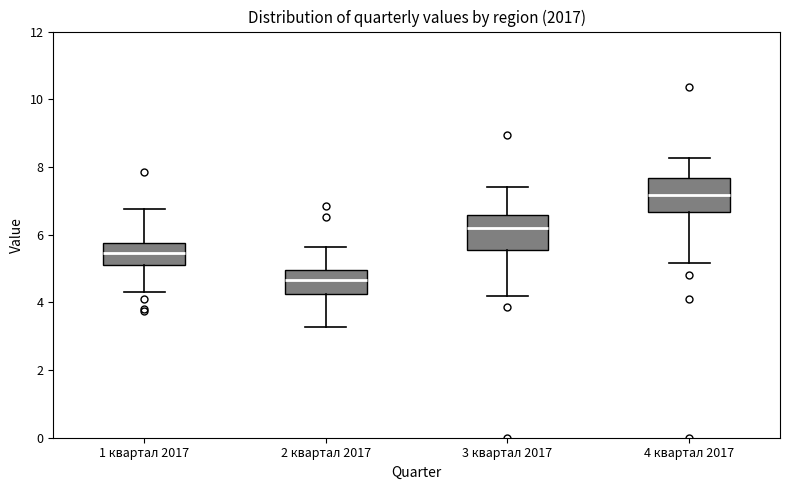

Which box has the lowest median line?

2 квартал 2017